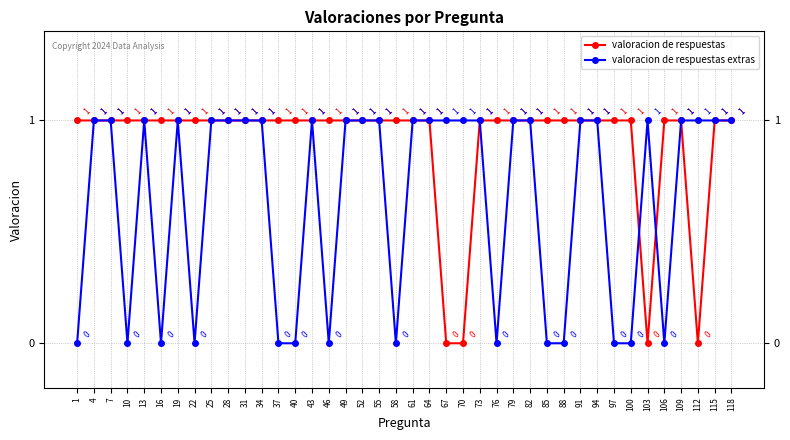

How many data points does each series have?

40